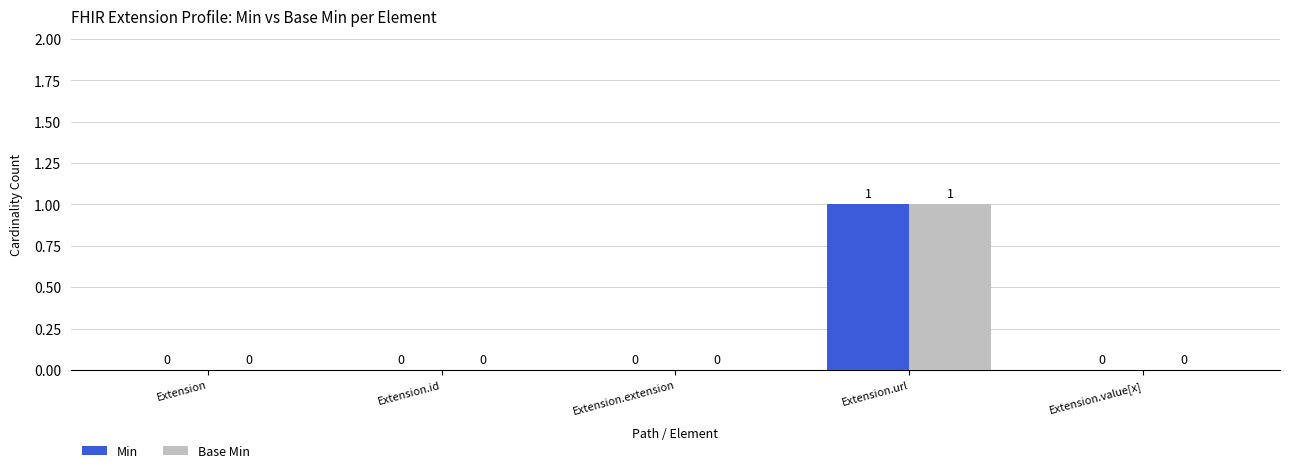

True or false: Base Min has a value of 0 at Extension.id.

True